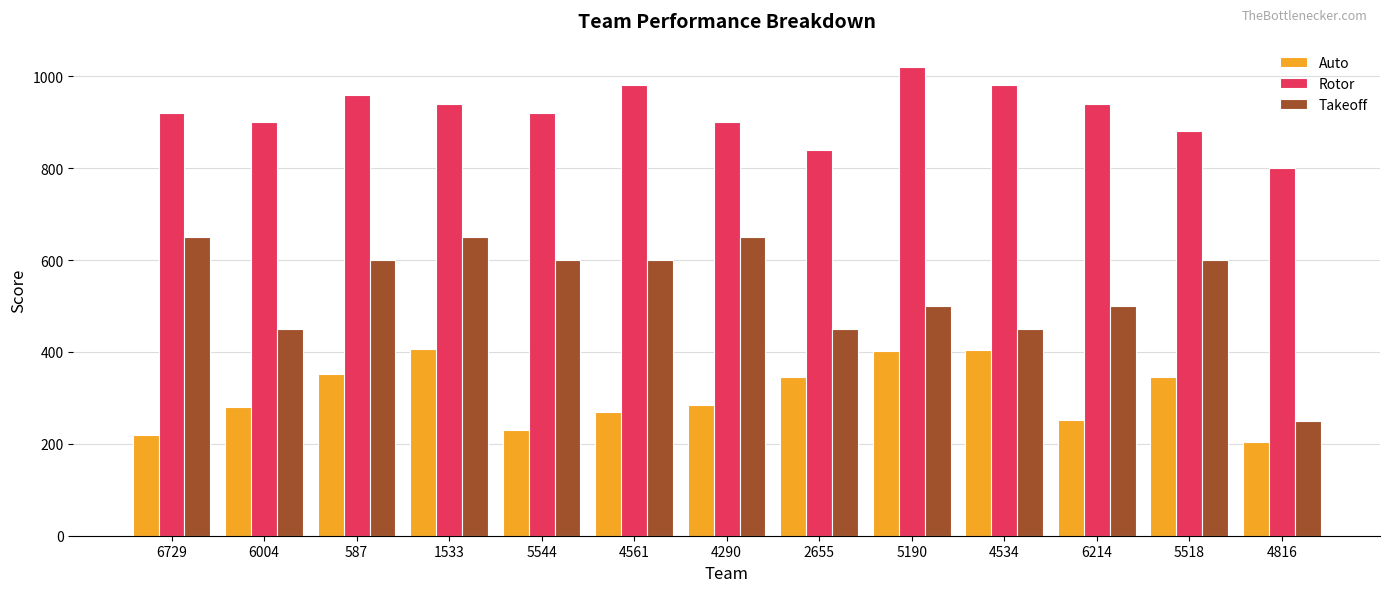

What is the spread (max minus min) of values at 6729?

700